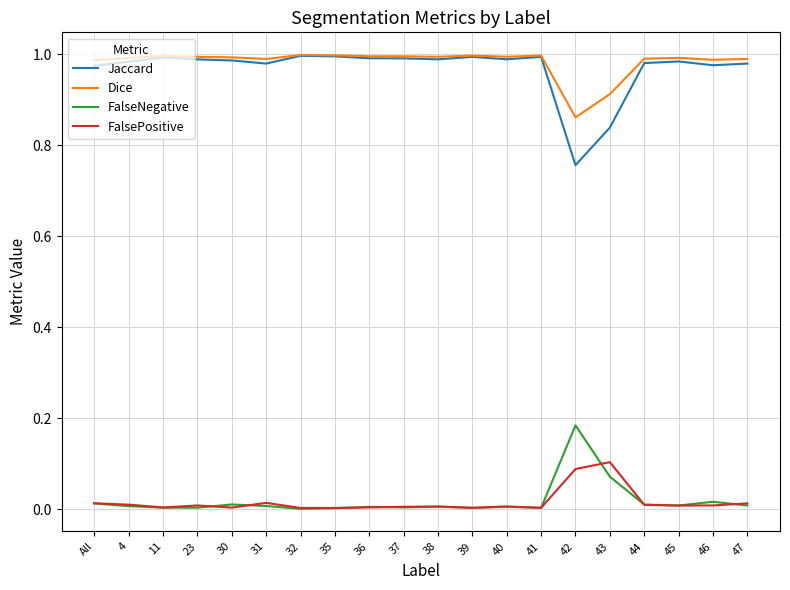

True or false: FalseNegative and Jaccard cross at least once.

False